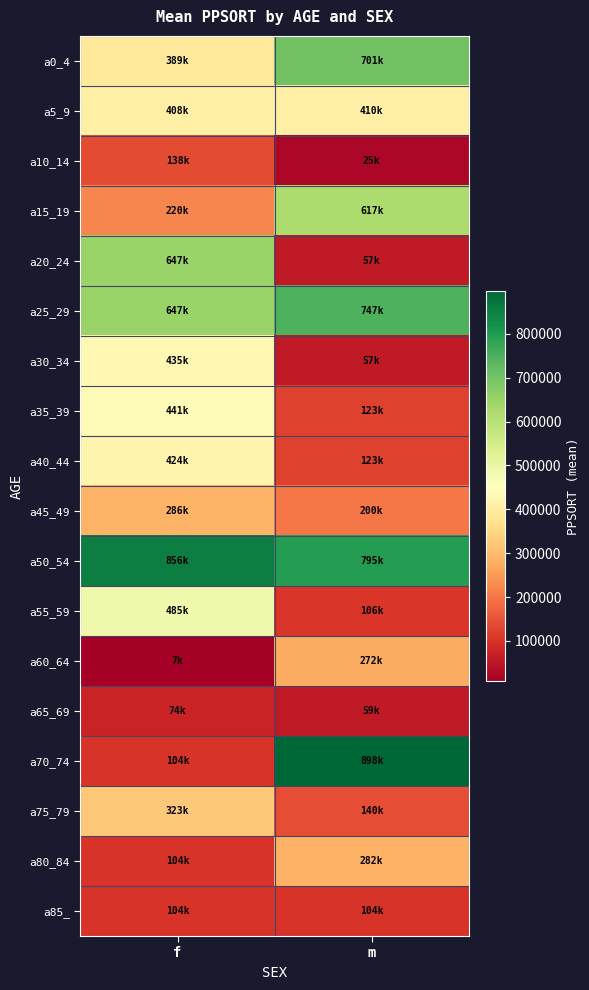

Which category has the highest value across all series?

m